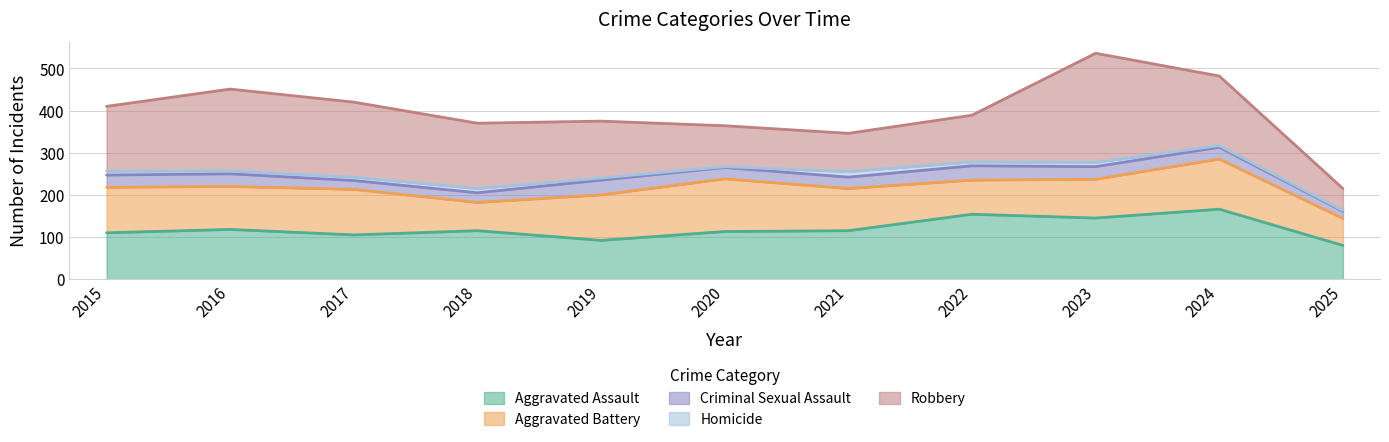

What is the value of the Homicide point at the 8th from the left?

9